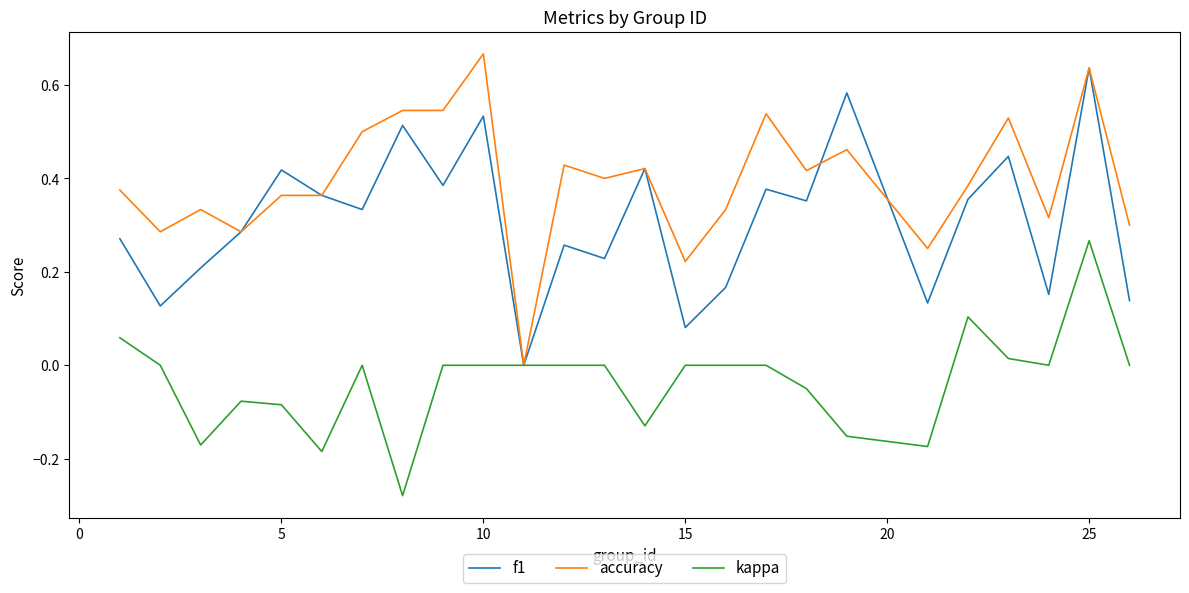

List the series in order of their overall mean, lowest first.

kappa, f1, accuracy